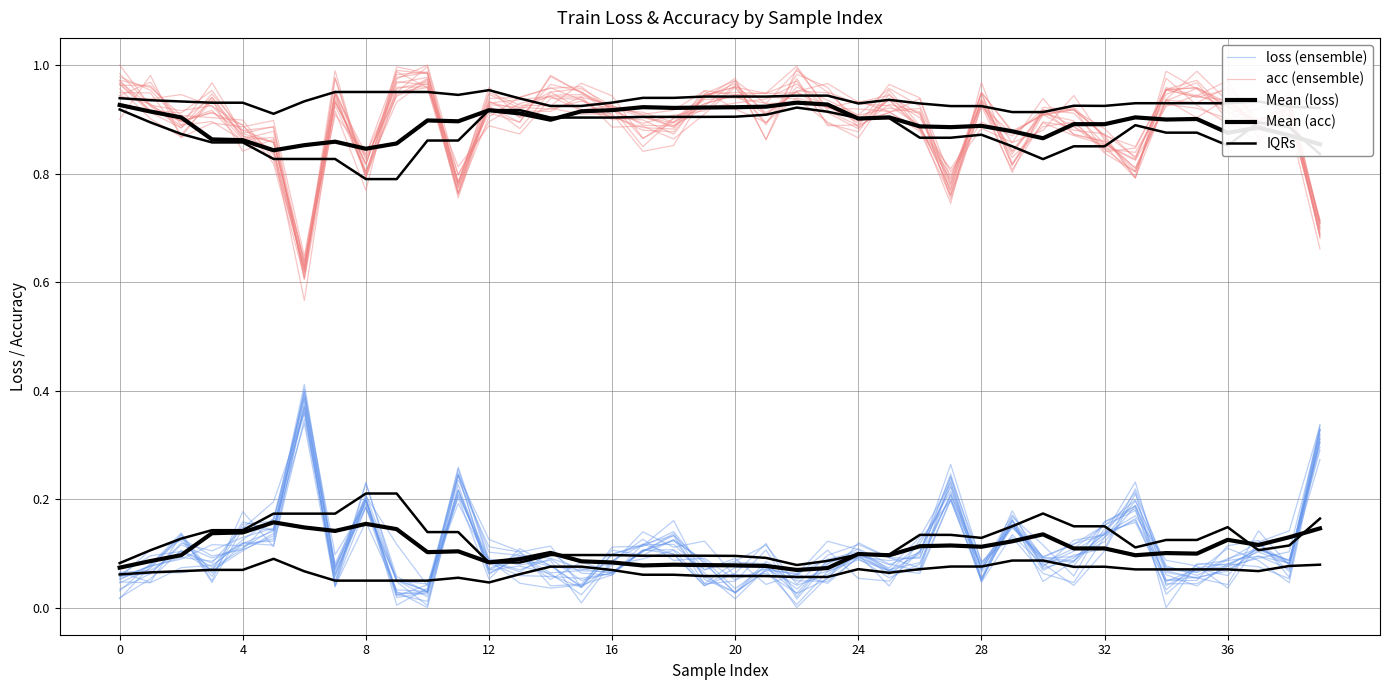

What are all the series names shown in the legend?

loss (ensemble), acc (ensemble), Mean (loss), Mean (acc), IQRs